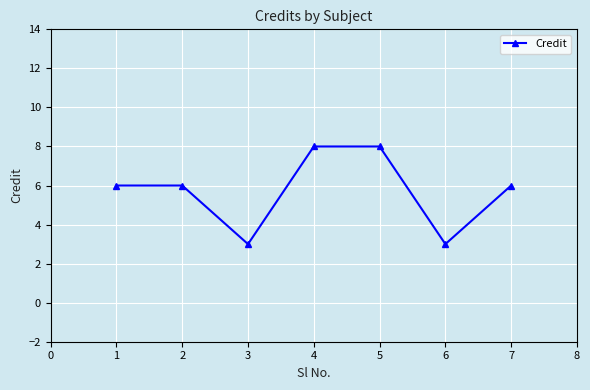

Count the number of categories in the chart.

7